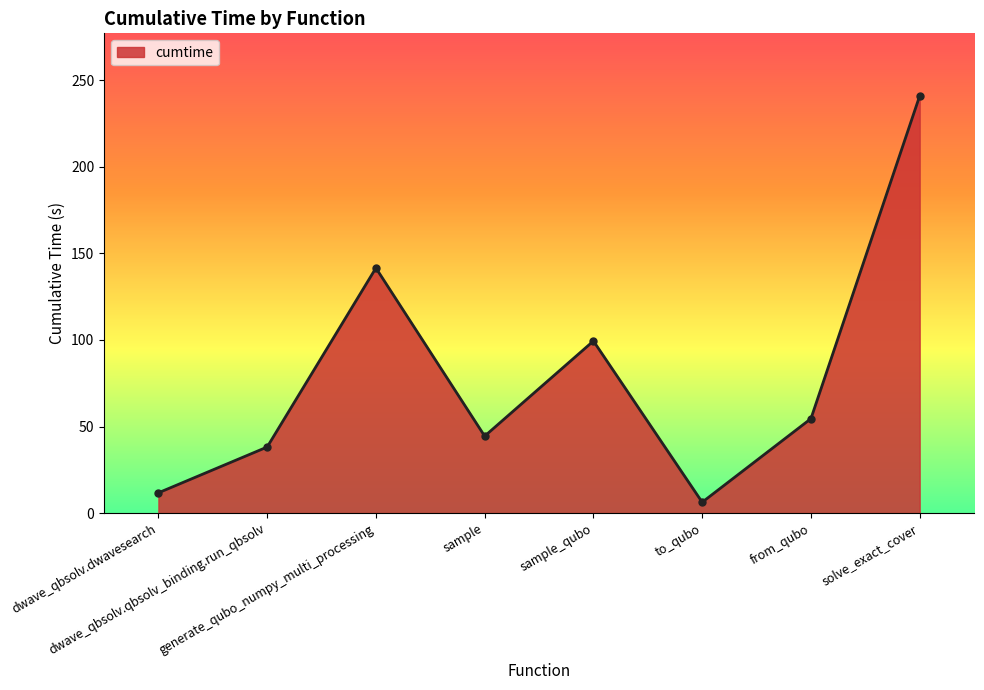

What is the maximum value shown in the chart?

240.9